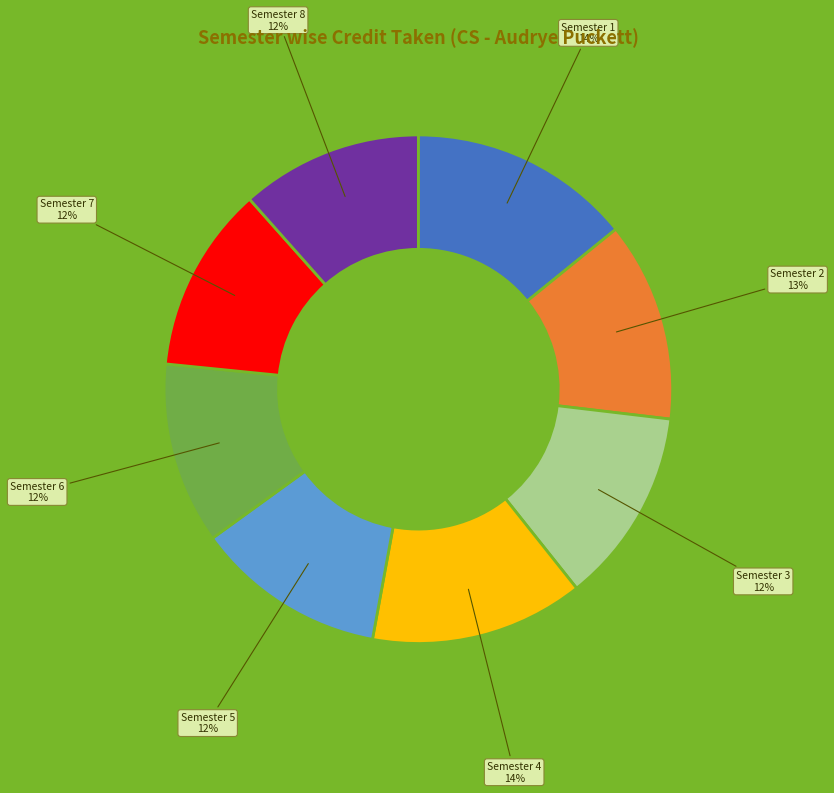

The Semester 4 slice represents 14% of the pie. True or false?

True